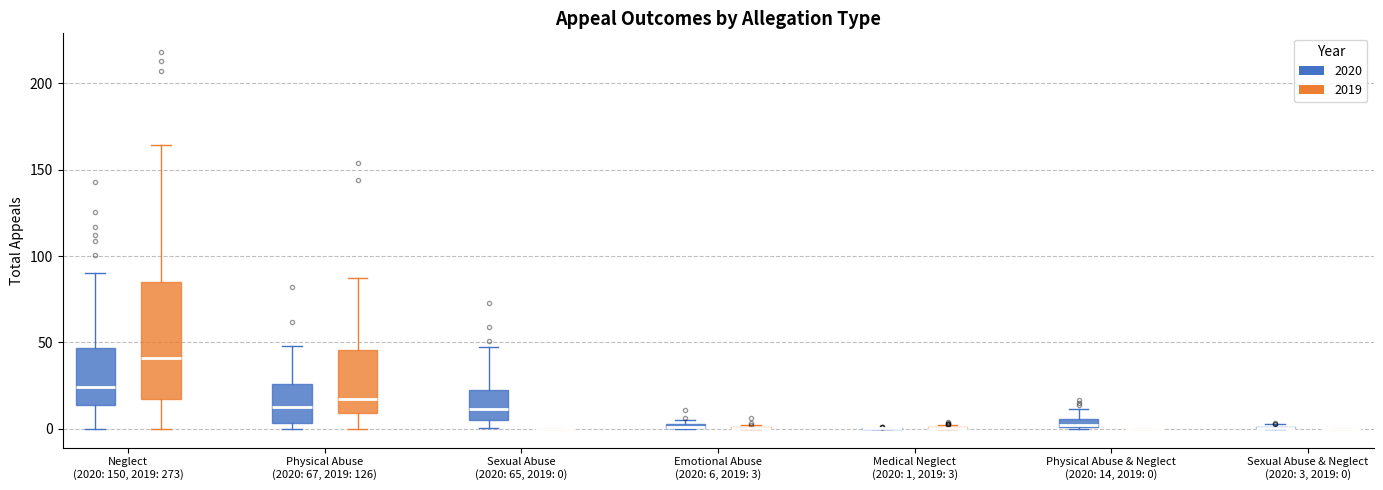

Which box is the tallest, from its lower edge to its upper edge?

Neglect (2020: 150, 2019: 273) (2019)